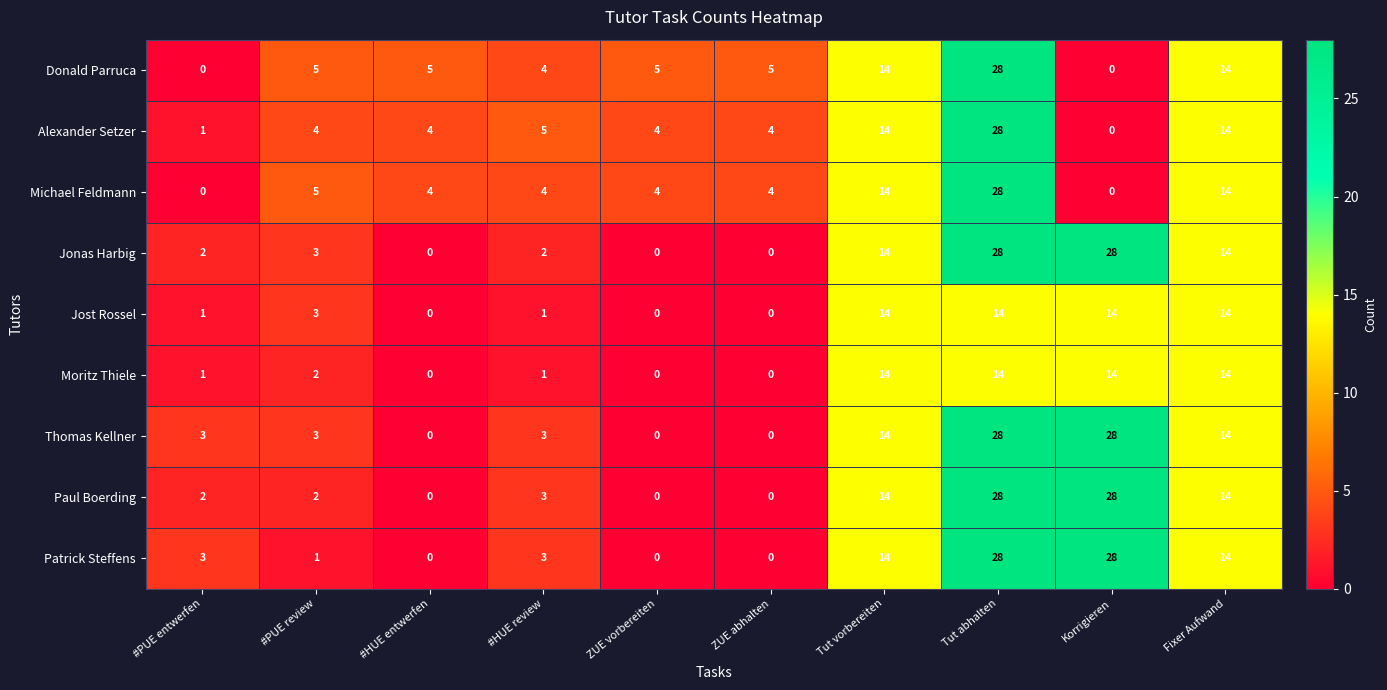

At how many categories does at least one series exceed 16?

2